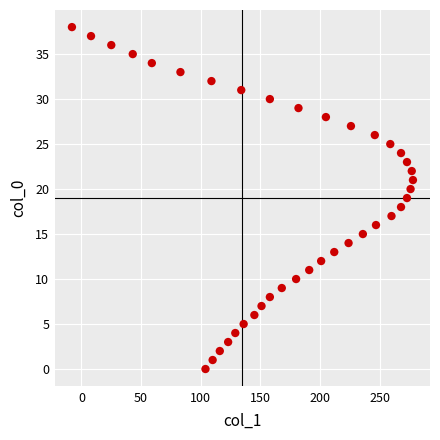

What is the range of Y values (max minus min)?

38